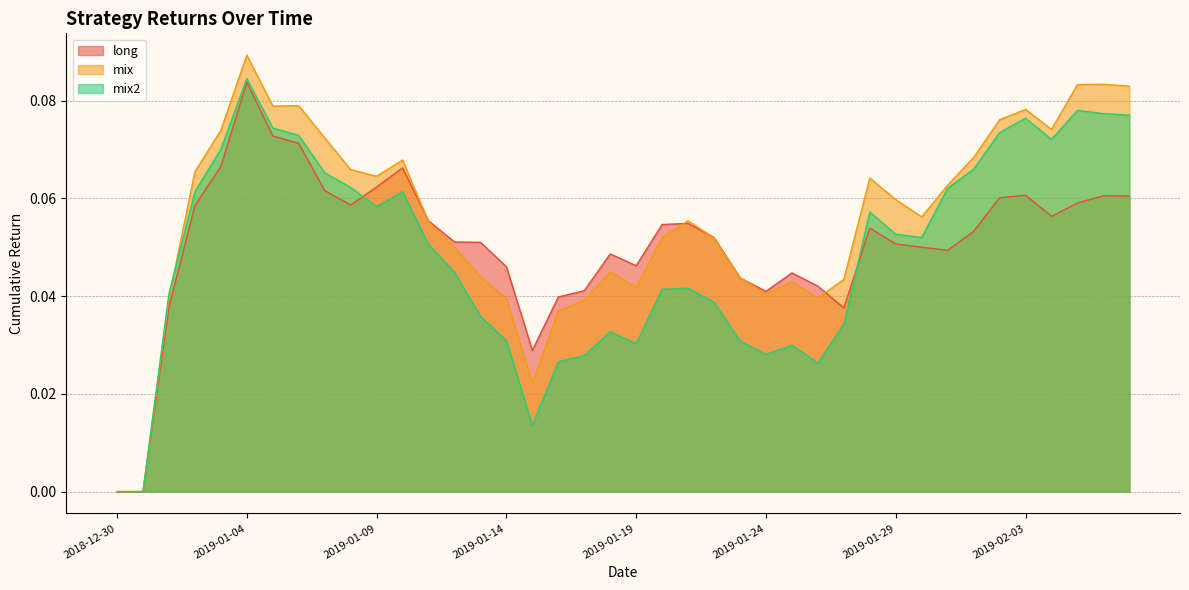

Reading left to right, list all the values displayed in this chart.

long: 2018-12-30=0.0	2018-12-31=0.0	2019-01-01=0.0	2019-01-02=0.1	2019-01-03=0.1	2019-01-04=0.1	2019-01-05=0.1	2019-01-06=0.1	2019-01-07=0.1	2019-01-08=0.1	2019-01-09=0.1	2019-01-10=0.1	2019-01-11=0.1	2019-01-12=0.1	2019-01-13=0.1	2019-01-14=0.0	2019-01-15=0.0	2019-01-16=0.0	2019-01-17=0.0	2019-01-18=0.0	2019-01-19=0.0	2019-01-20=0.1	2019-01-21=0.1	2019-01-22=0.1	2019-01-23=0.0	2019-01-24=0.0	2019-01-25=0.0	2019-01-26=0.0	2019-01-27=0.0	2019-01-28=0.1	2019-01-29=0.1	2019-01-30=0.1	2019-01-31=0.0	2019-02-01=0.1	2019-02-02=0.1	2019-02-03=0.1	2019-02-04=0.1	2019-02-05=0.1	2019-02-06=0.1	2019-02-07=0.1
mix: 2018-12-30=0.0	2018-12-31=0.0	2019-01-01=0.0	2019-01-02=0.1	2019-01-03=0.1	2019-01-04=0.1	2019-01-05=0.1	2019-01-06=0.1	2019-01-07=0.1	2019-01-08=0.1	2019-01-09=0.1	2019-01-10=0.1	2019-01-11=0.1	2019-01-12=0.0	2019-01-13=0.0	2019-01-14=0.0	2019-01-15=0.0	2019-01-16=0.0	2019-01-17=0.0	2019-01-18=0.0	2019-01-19=0.0	2019-01-20=0.1	2019-01-21=0.1	2019-01-22=0.1	2019-01-23=0.0	2019-01-24=0.0	2019-01-25=0.0	2019-01-26=0.0	2019-01-27=0.0	2019-01-28=0.1	2019-01-29=0.1	2019-01-30=0.1	2019-01-31=0.1	2019-02-01=0.1	2019-02-02=0.1	2019-02-03=0.1	2019-02-04=0.1	2019-02-05=0.1	2019-02-06=0.1	2019-02-07=0.1
mix2: 2018-12-30=0.0	2018-12-31=0.0	2019-01-01=0.0	2019-01-02=0.1	2019-01-03=0.1	2019-01-04=0.1	2019-01-05=0.1	2019-01-06=0.1	2019-01-07=0.1	2019-01-08=0.1	2019-01-09=0.1	2019-01-10=0.1	2019-01-11=0.1	2019-01-12=0.0	2019-01-13=0.0	2019-01-14=0.0	2019-01-15=0.0	2019-01-16=0.0	2019-01-17=0.0	2019-01-18=0.0	2019-01-19=0.0	2019-01-20=0.0	2019-01-21=0.0	2019-01-22=0.0	2019-01-23=0.0	2019-01-24=0.0	2019-01-25=0.0	2019-01-26=0.0	2019-01-27=0.0	2019-01-28=0.1	2019-01-29=0.1	2019-01-30=0.1	2019-01-31=0.1	2019-02-01=0.1	2019-02-02=0.1	2019-02-03=0.1	2019-02-04=0.1	2019-02-05=0.1	2019-02-06=0.1	2019-02-07=0.1